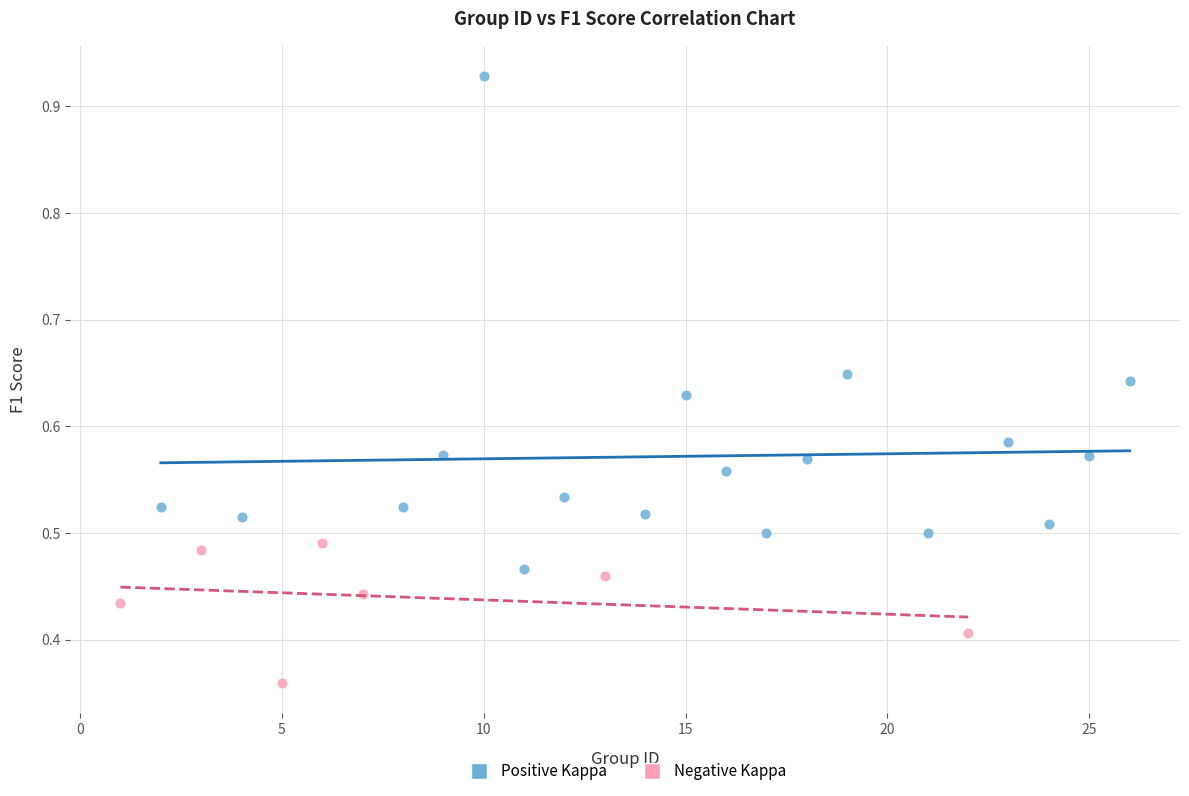

Which series contains the lowest Y value?

Negative Kappa